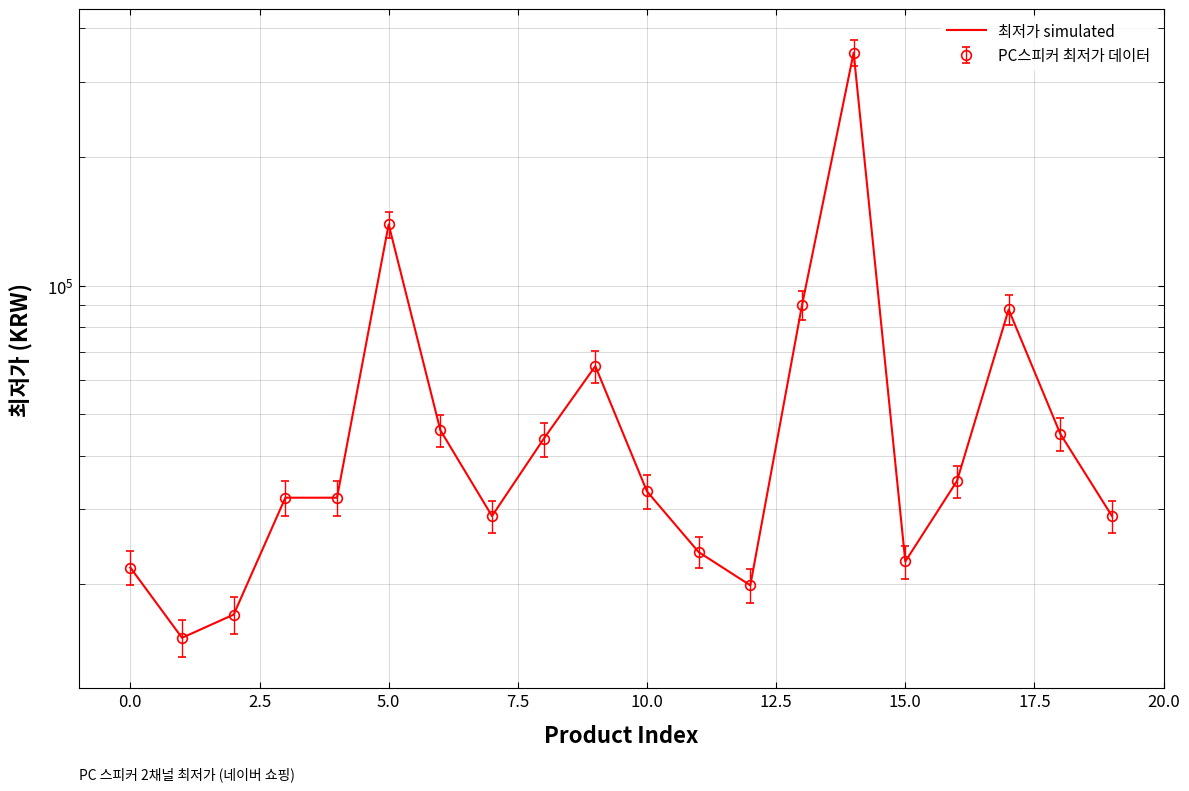

What is the label of the 12th point from the left?

11